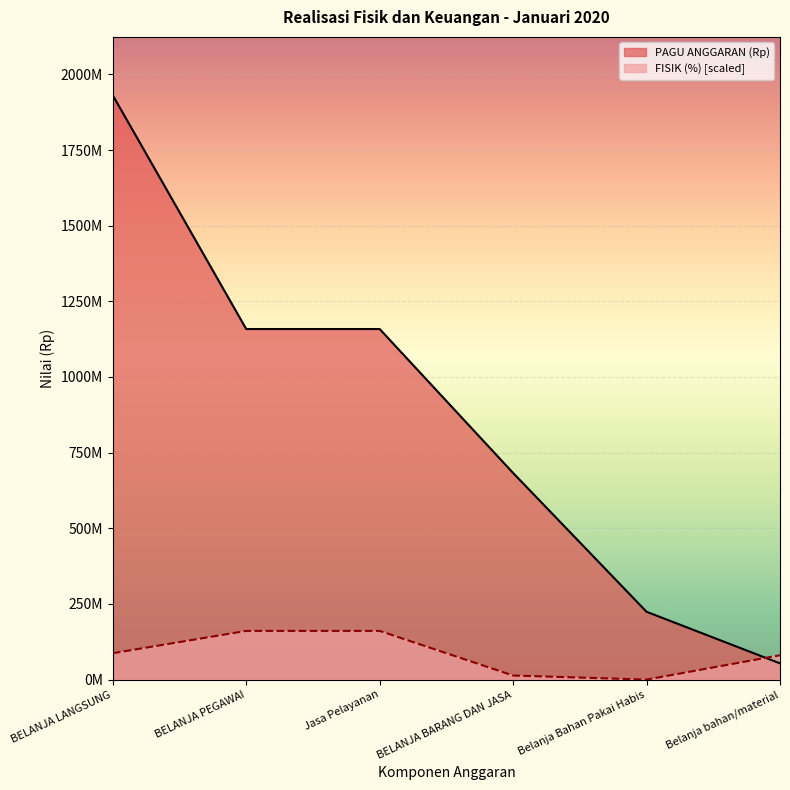

How many data points does each series have?

6